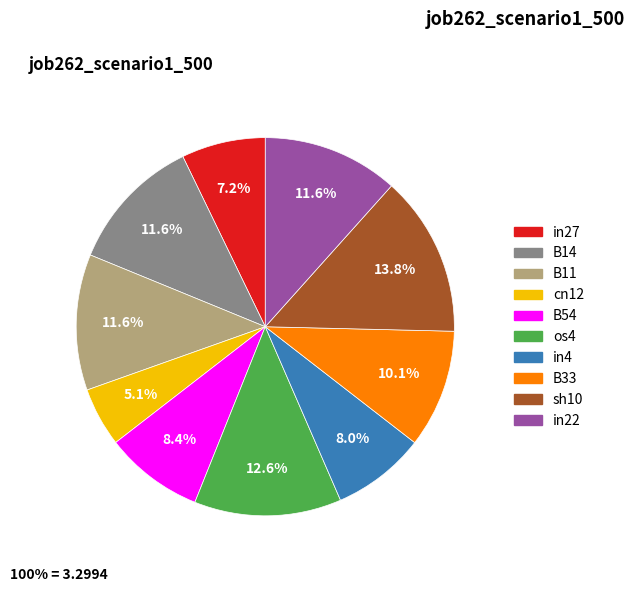

Is it true that B54 is 1% of the pie?

False